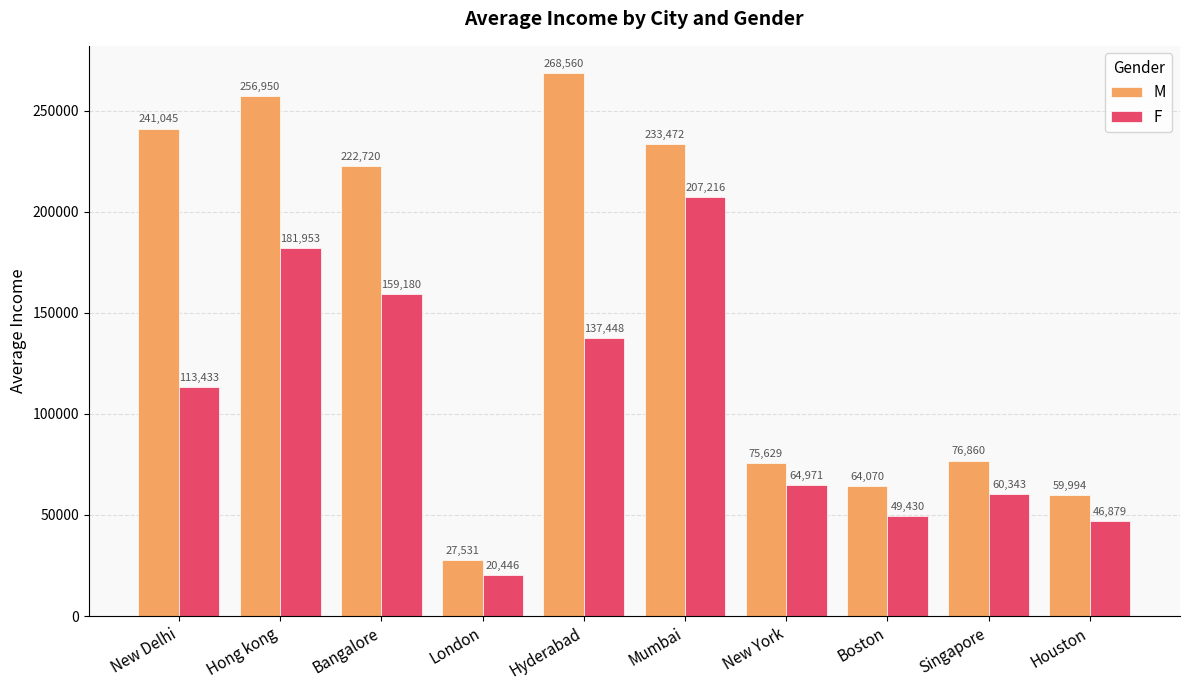

Is it true that F equals 44589 at New Delhi?

False